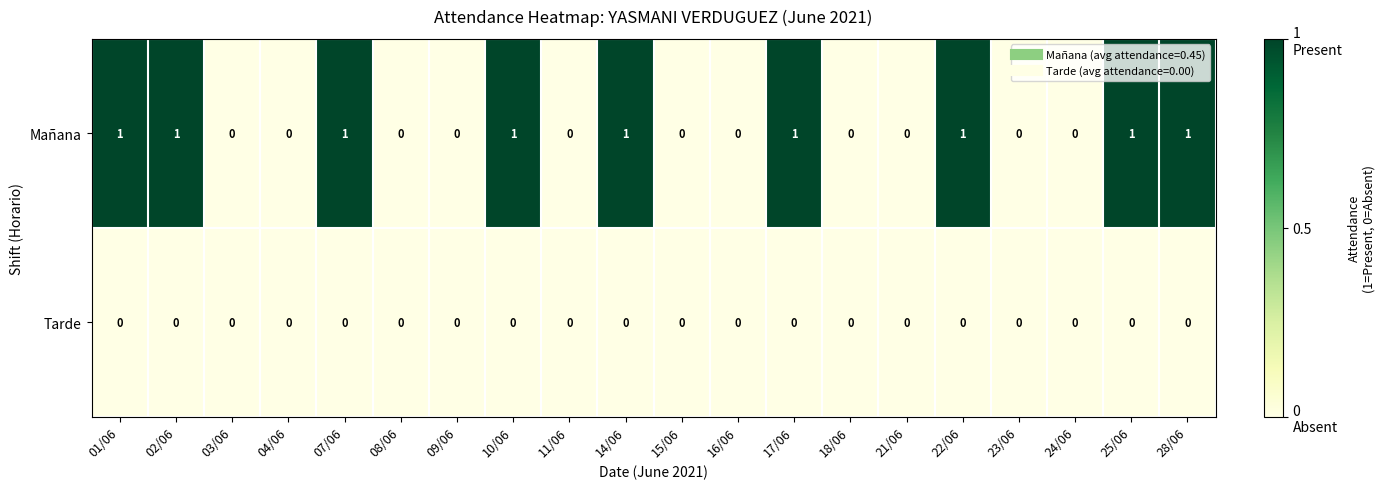

True or false: Mañana has a value of 2 at 14/06.

False